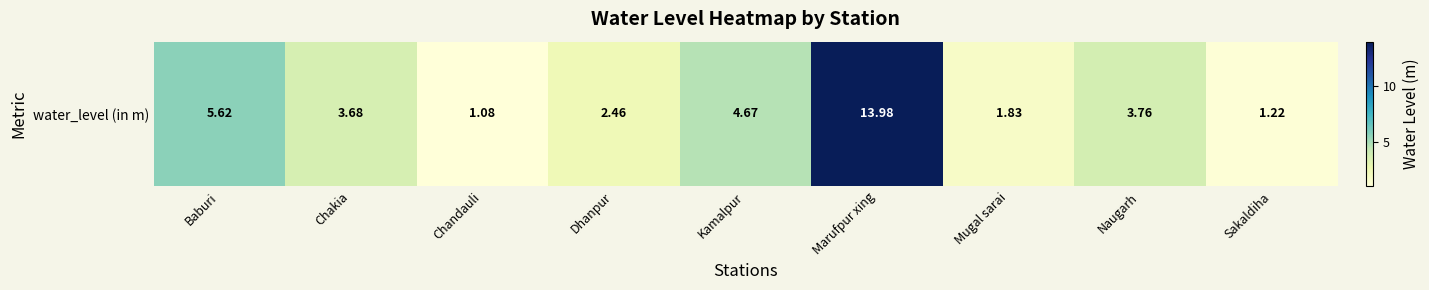

Reading left to right, transcribe all the data shown in this chart.

5.6	3.7	1.1	2.5	4.7	14.0	1.8	3.8	1.2